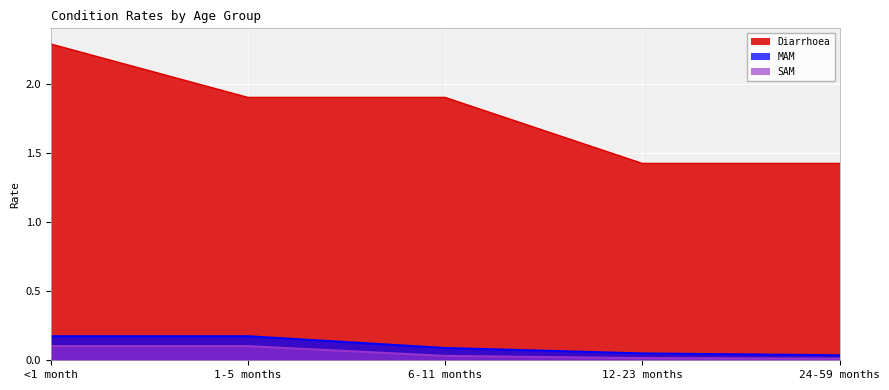

True or false: Diarrhoea and SAM intersect in this chart.

False